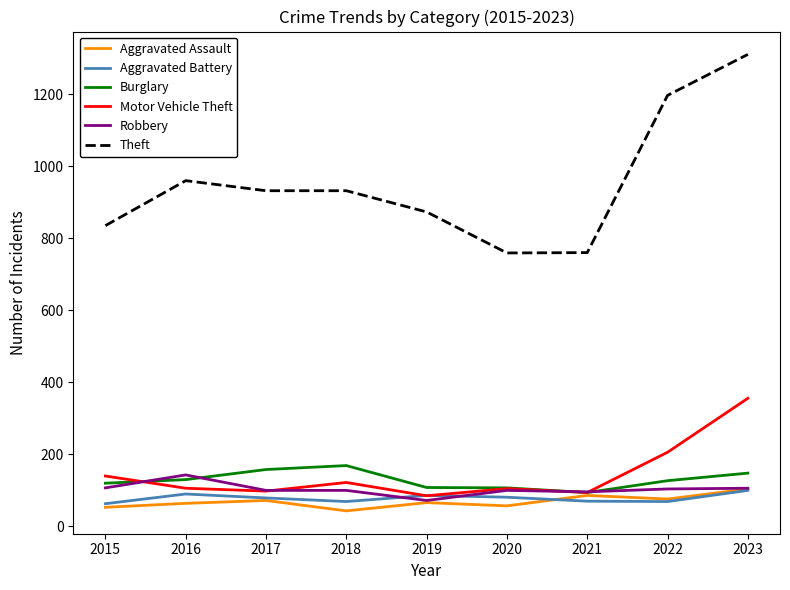

Is it true that Burglary equals 147 at 2023?

True